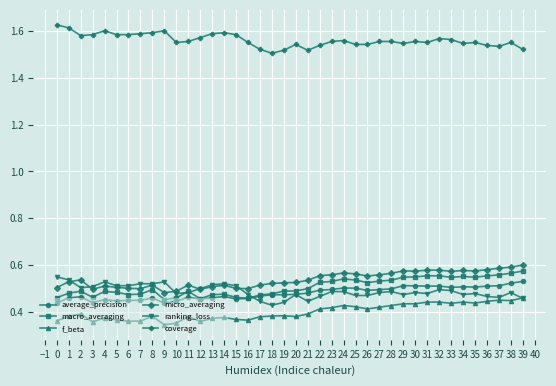

Count the f_beta values in the range 0 to 1.

40